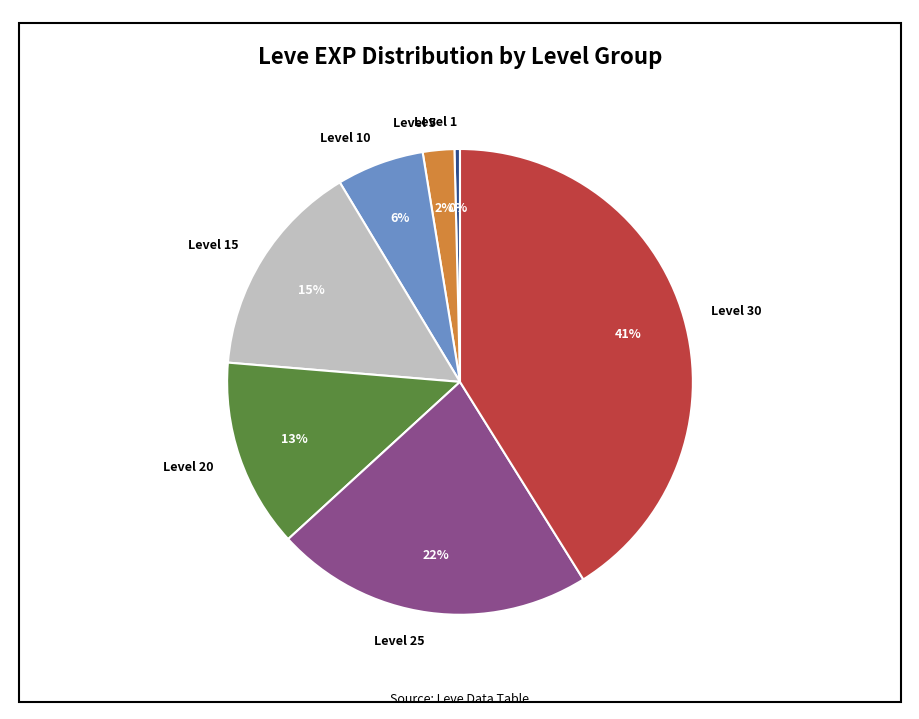

Does Level 5 account for over 50% of the chart?

No